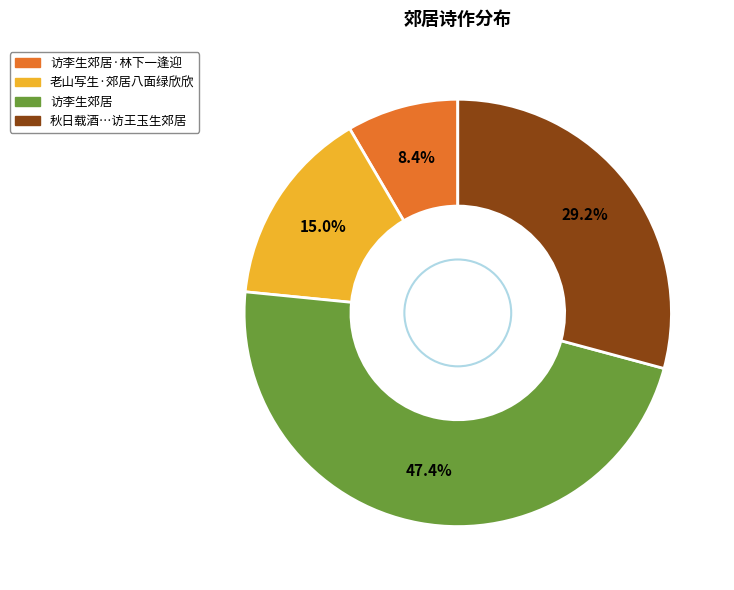

Is there any slice that represents more than half of the pie?

No